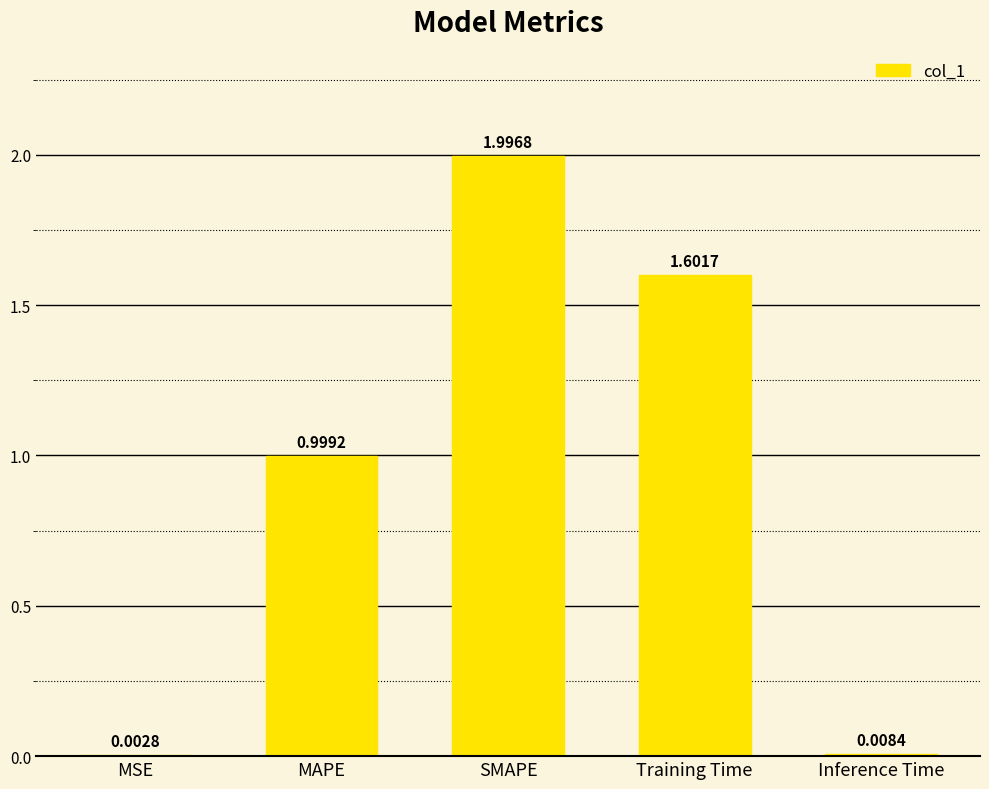

How many data points does each series have?

5